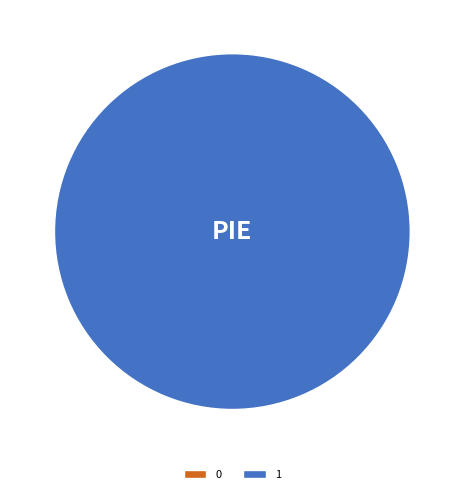

To the nearest percent, what is the difference between the largest and smallest slice percentages?

100%